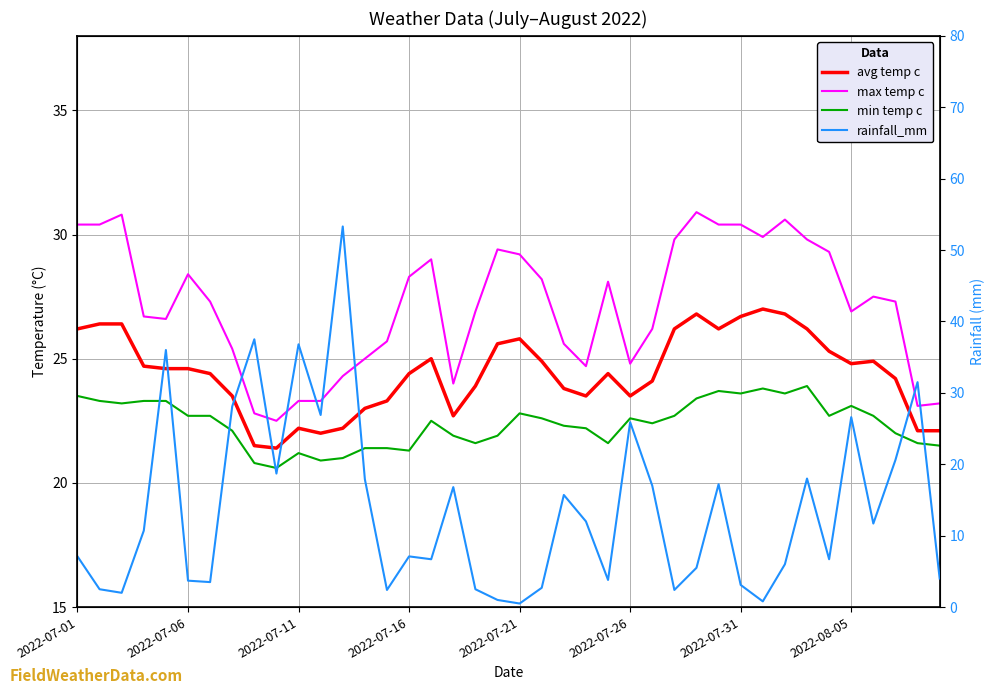

What is the difference between the highest and lowest values at 27?

27.4